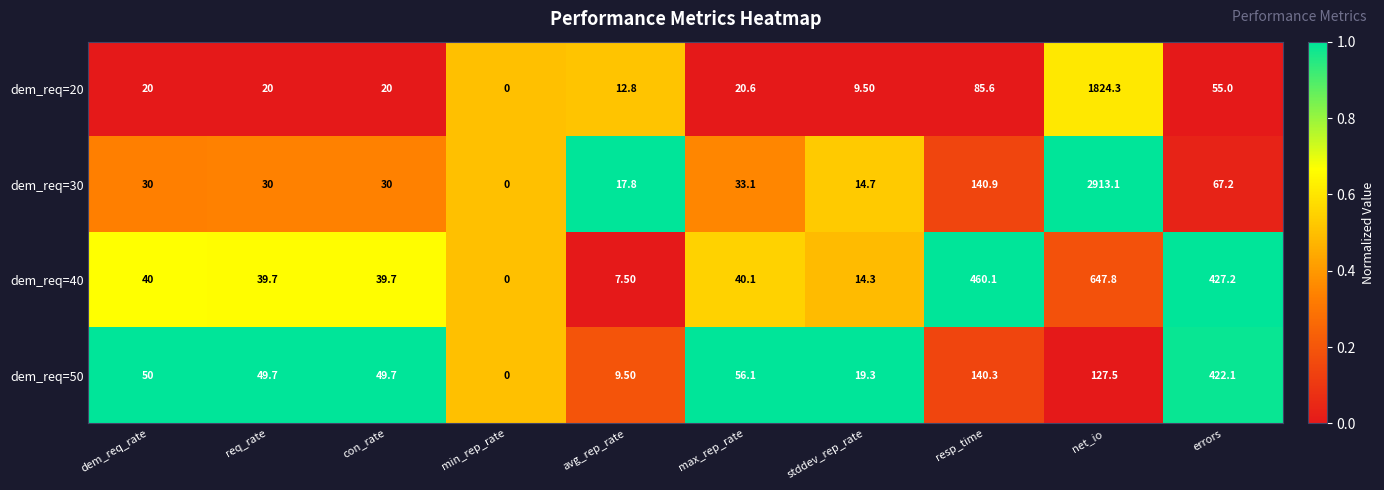

What is the total value across all series at dem_req_rate?

140.0